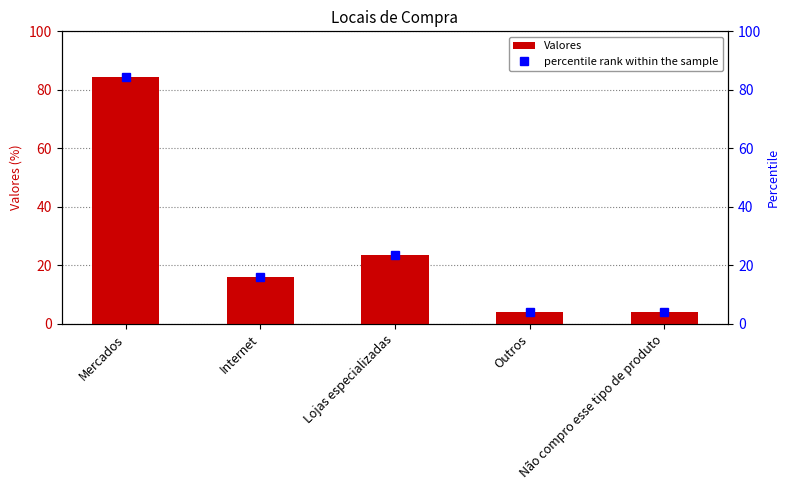

The Valores series shows 112.0 at Mercados. True or false?

False